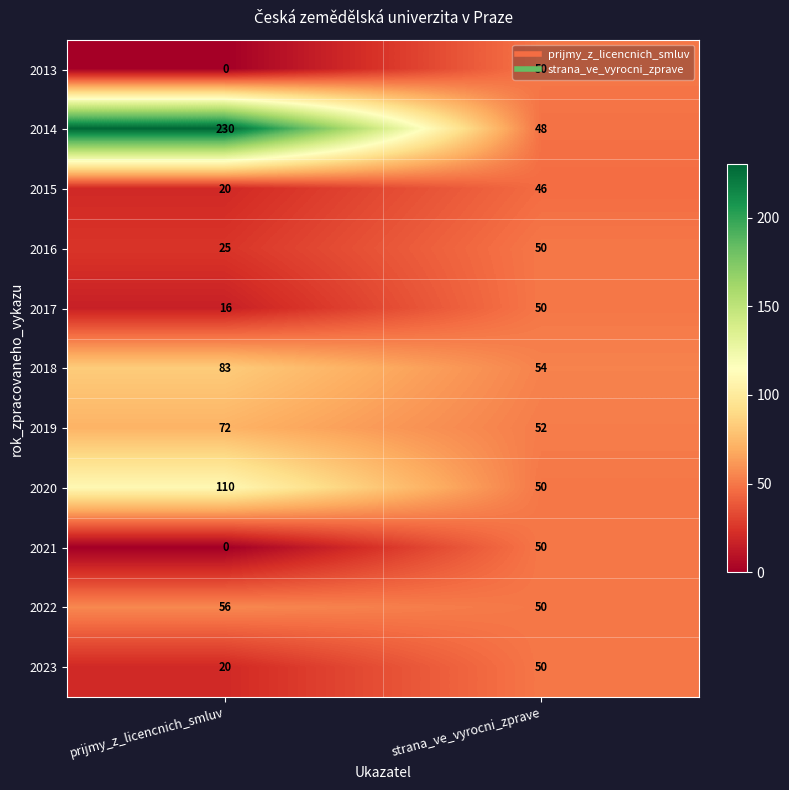

Between prijmy_z_licencnich_smluv and strana_ve_vyrocni_zprave, which series saw the biggest shift?

2014